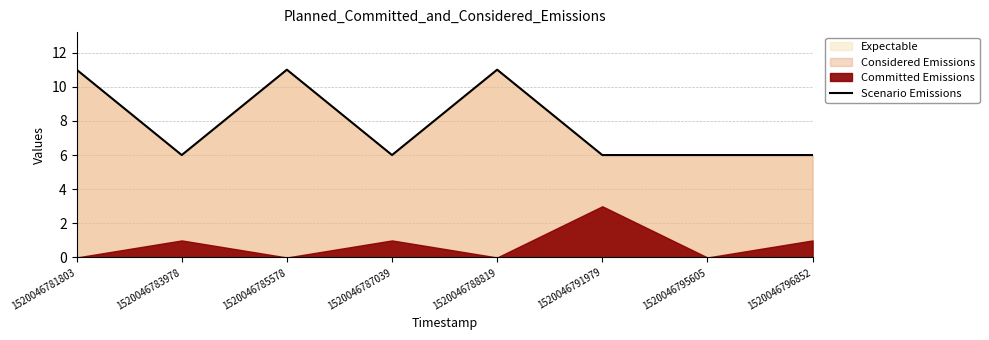

What is the value of the 6th point from the left?

6